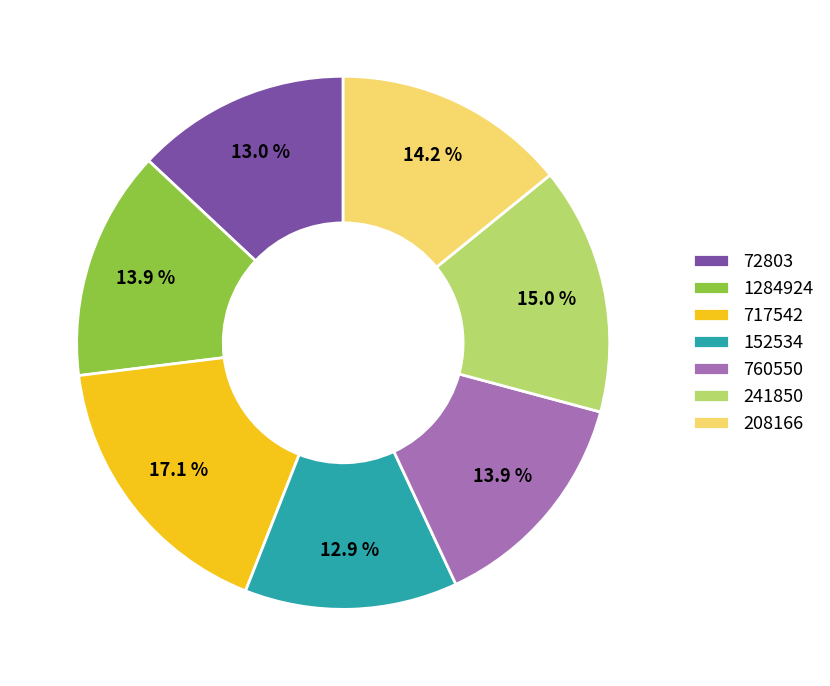

Does 1284924 account for over 50% of the chart?

No